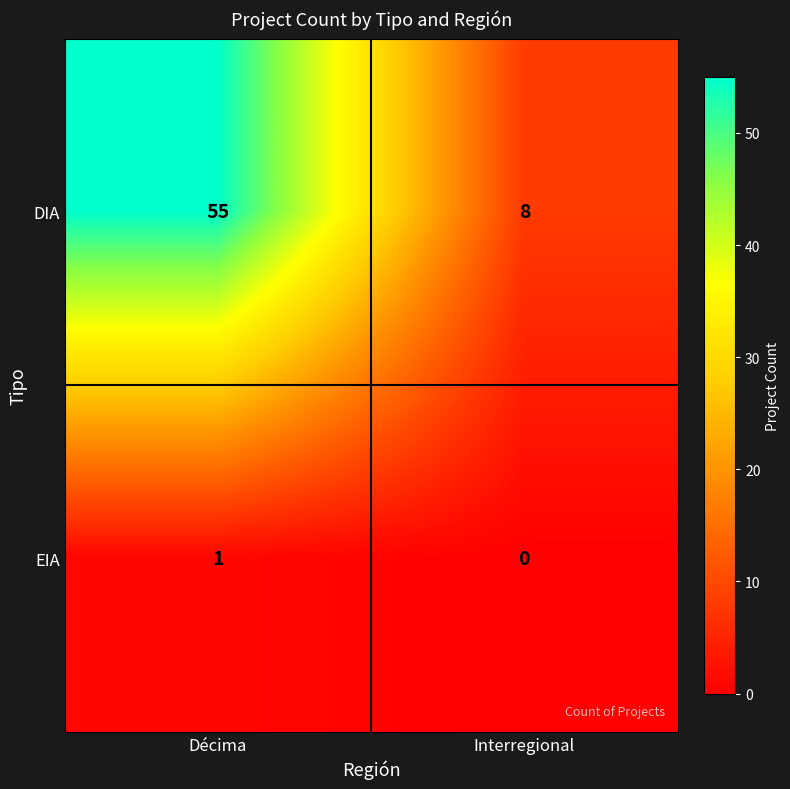

List the series in order of their overall mean, highest first.

DIA, EIA